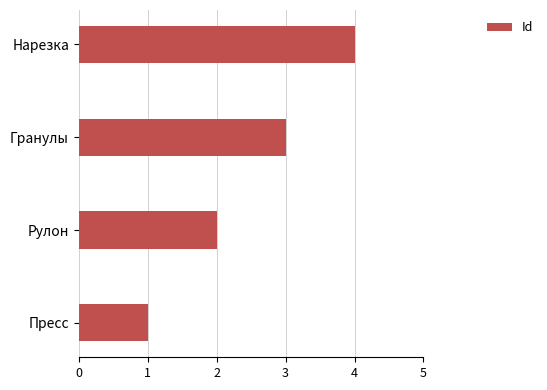

True or false: the data shows 0 at Пресс.

False